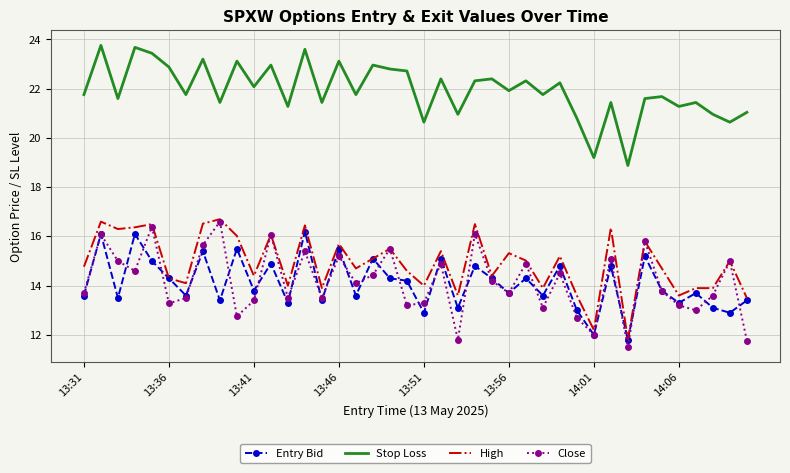

What is the greatest value displayed?

23.8